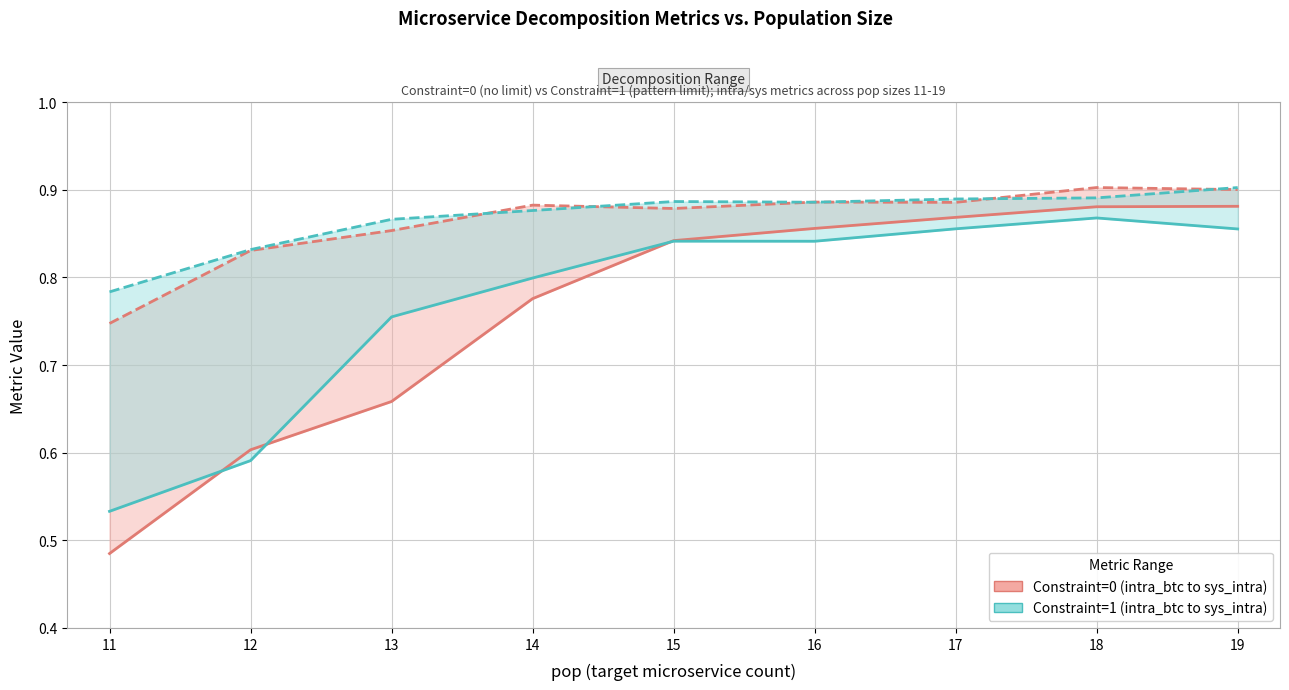

What is the difference between the maximum and minimum values in the sys_intra (c=0) series?

0.2